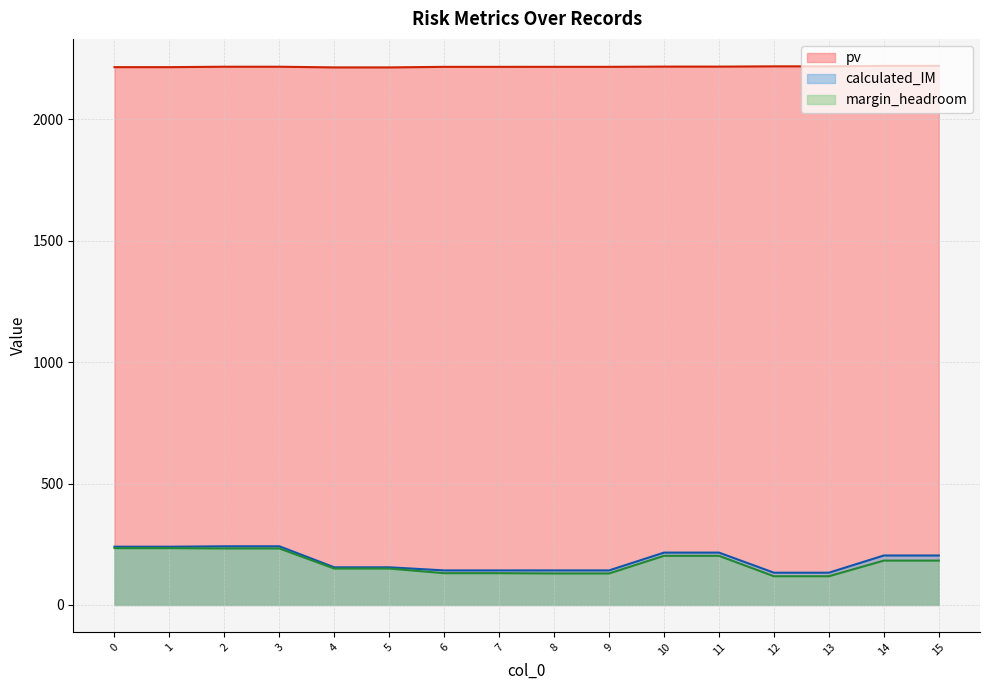

What is the approximate value of calculated_IM at 12?

132.8